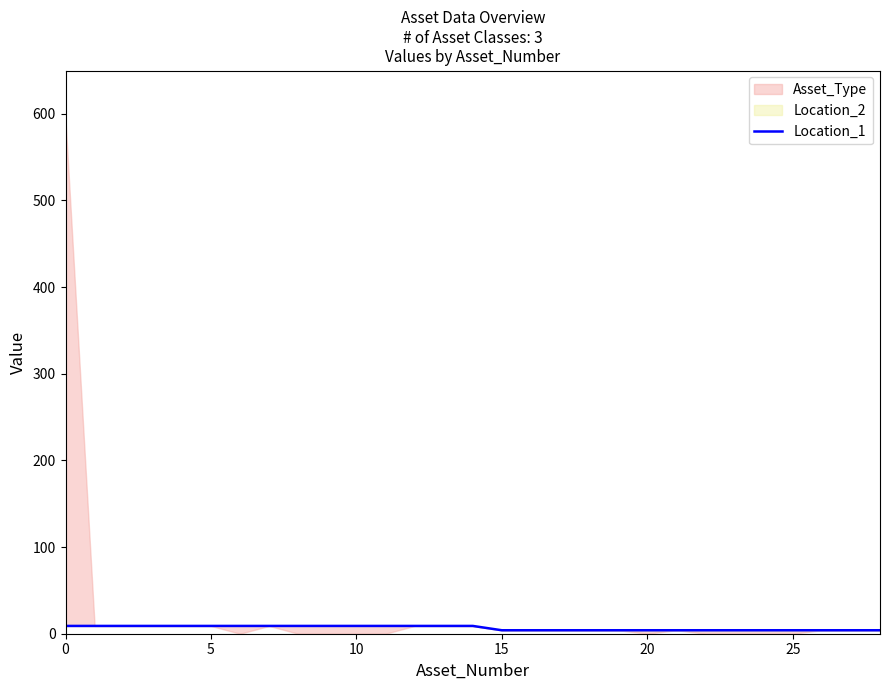

What is the sum of all values?

191